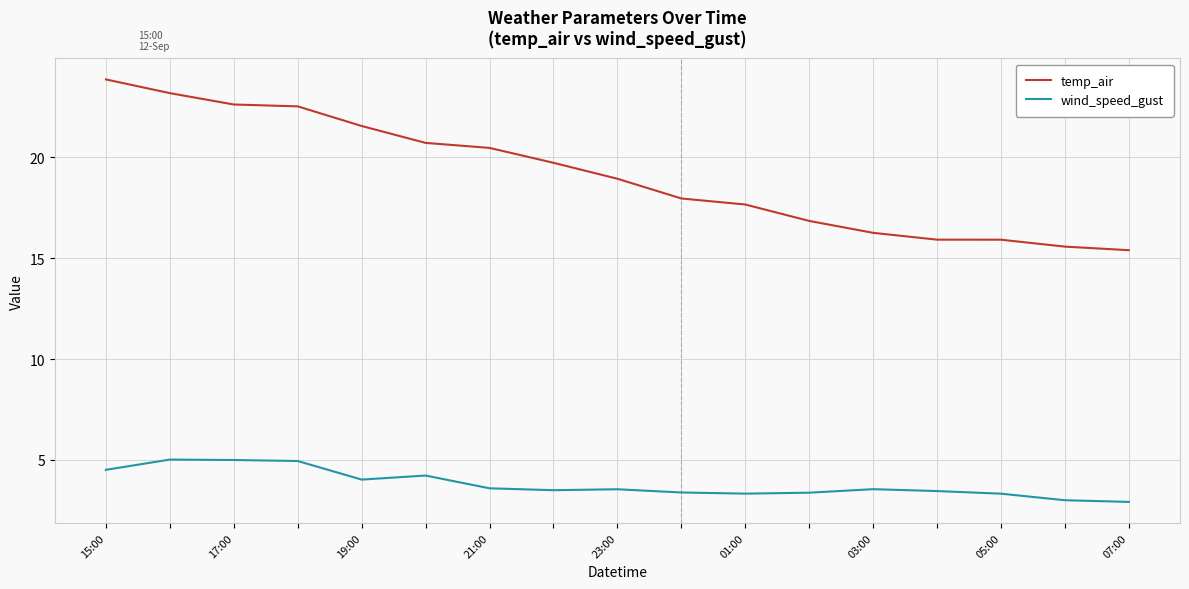

What is the difference between the maximum and second lowest values in the wind_speed_gust series?

2.0